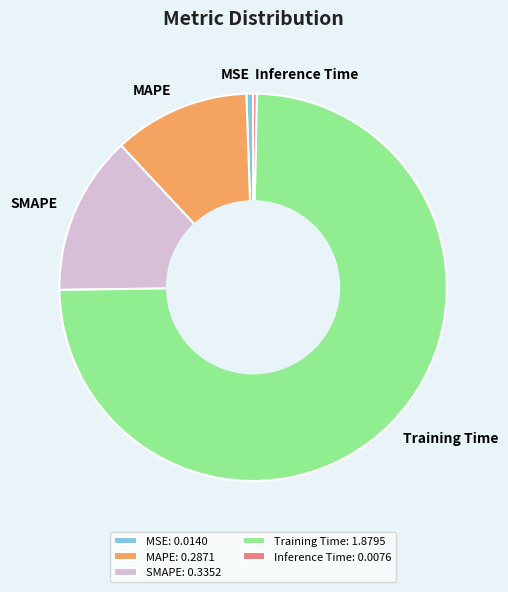

Between Training Time and SMAPE, which is larger?

Training Time